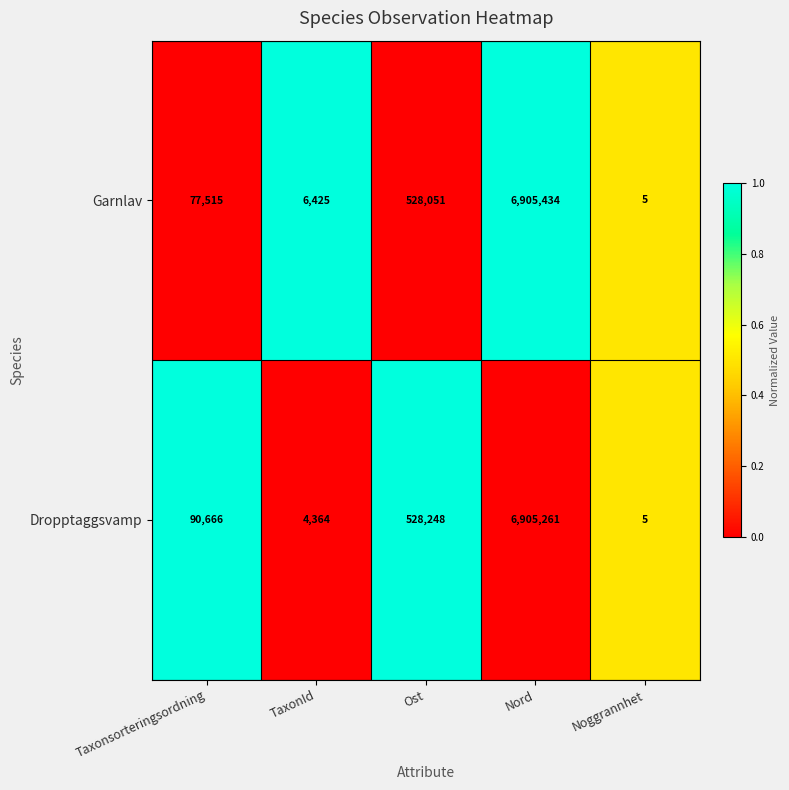

Which series has the largest range (max minus min)?

Garnlav